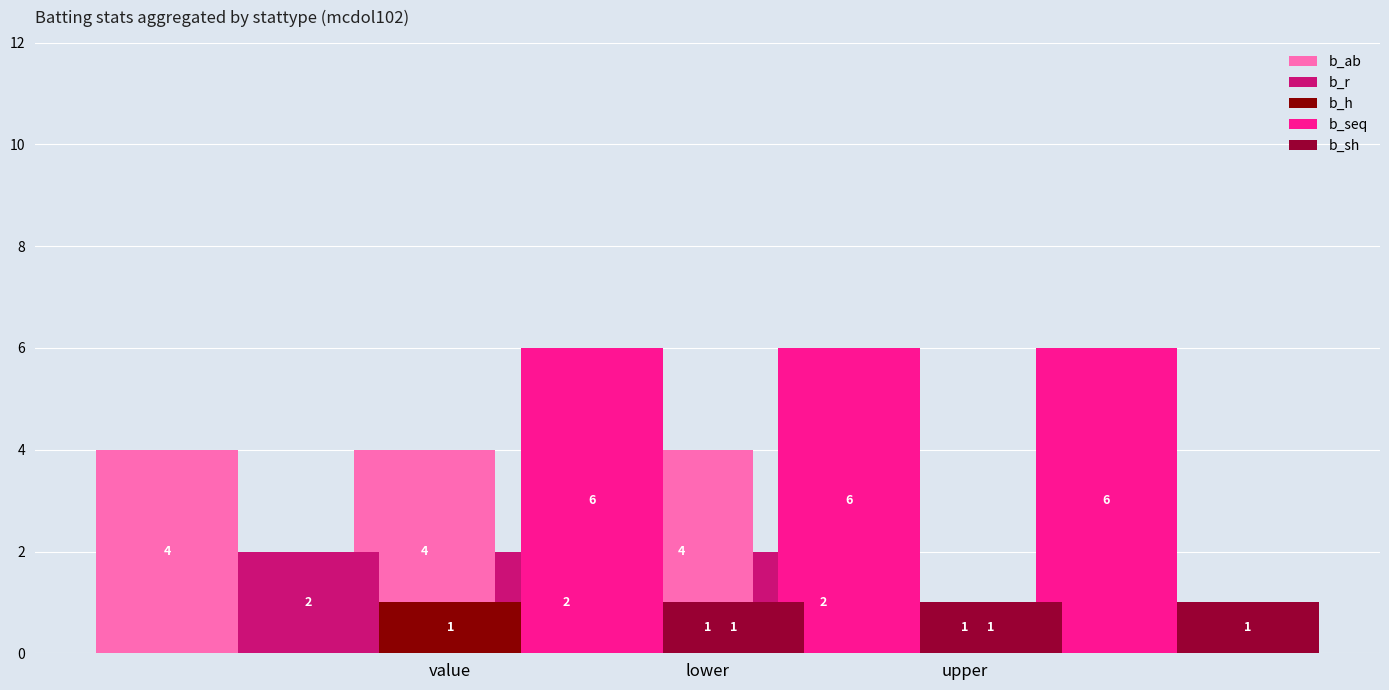

Is it true that b_seq equals 3 at upper?

False